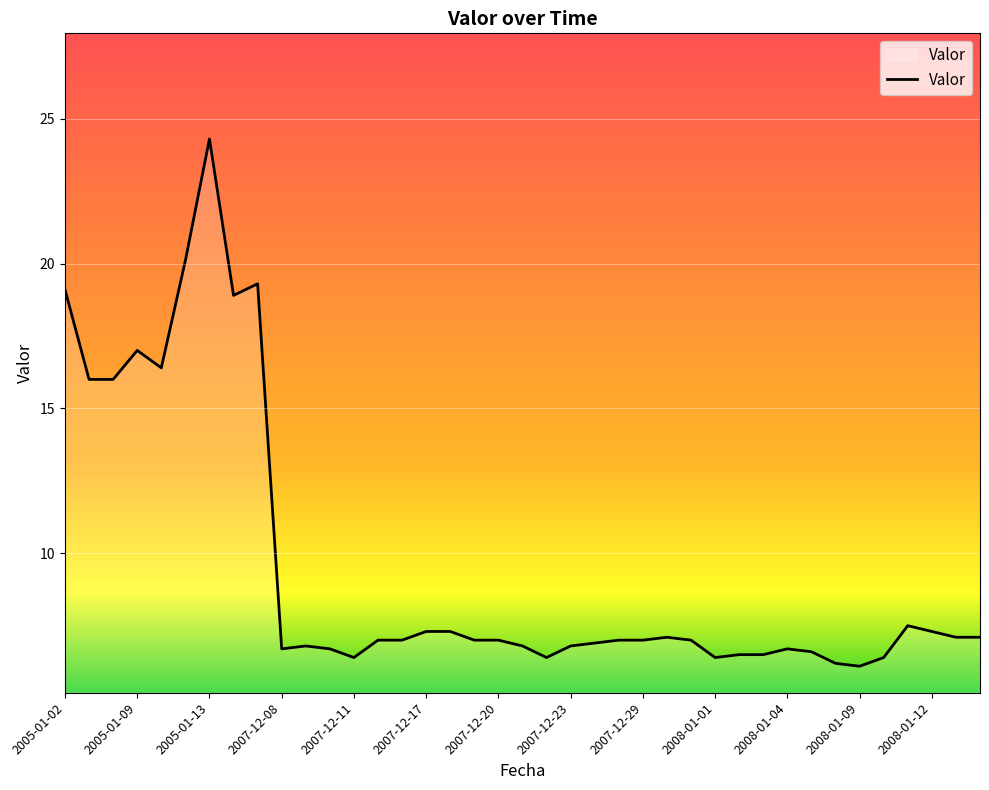

What is the minimum value shown in the chart?

6.1